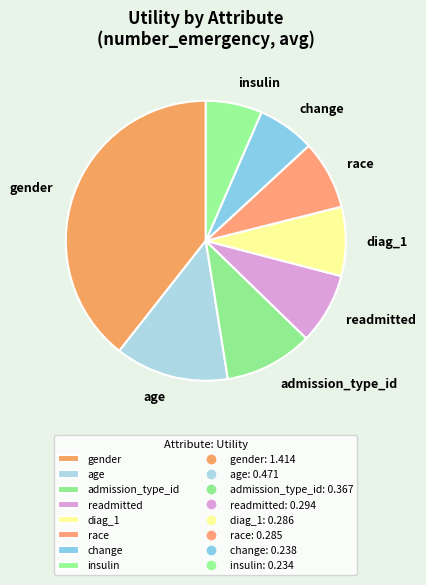

How many slices are in this pie chart?

8